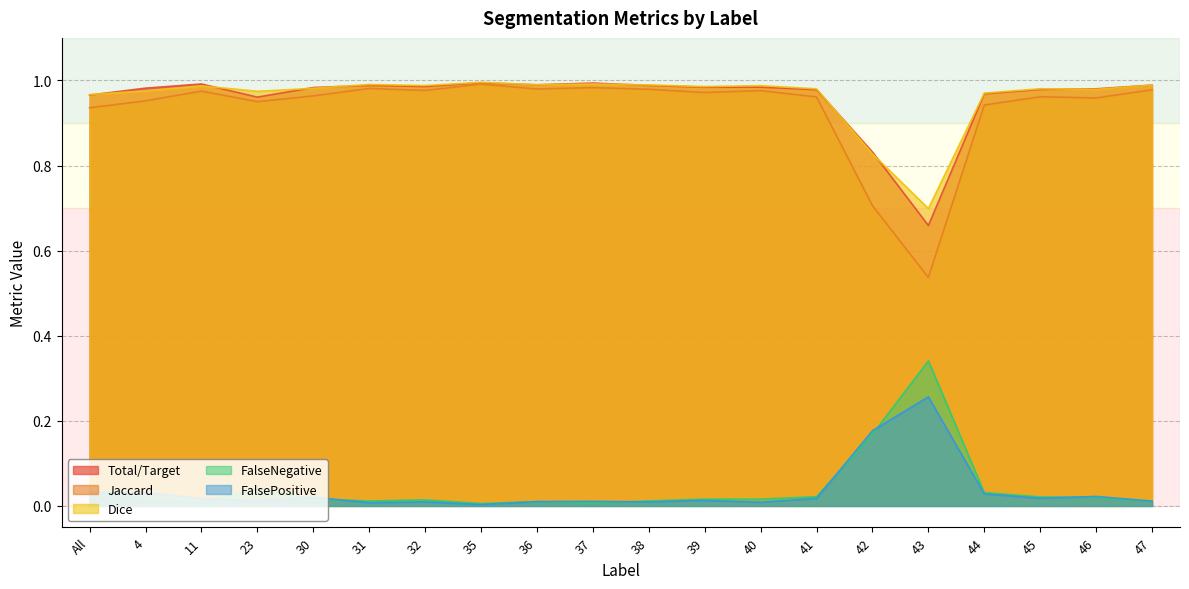

Is the value of FalseNegative at 46 greater than the value of Dice at 43?

No